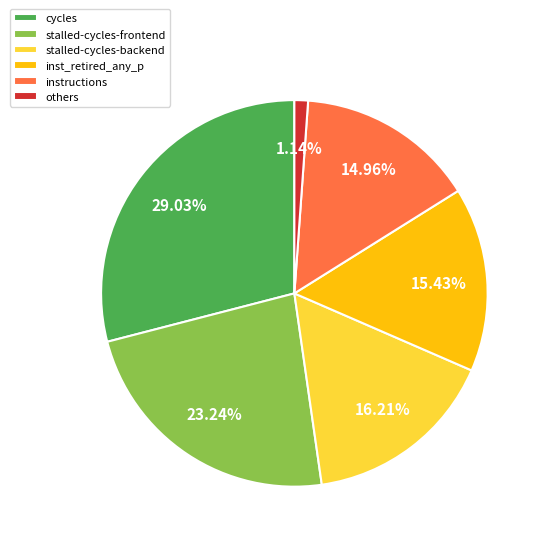

Approximately how many times larger is the value at cycles compared to stalled-cycles-frontend?

1.2